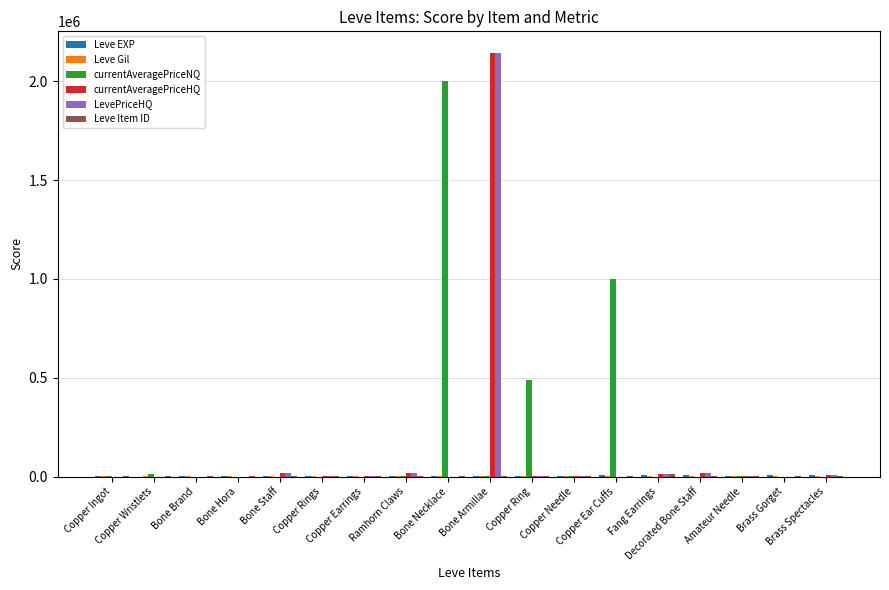

What is the maximum value shown in the chart?

2145130